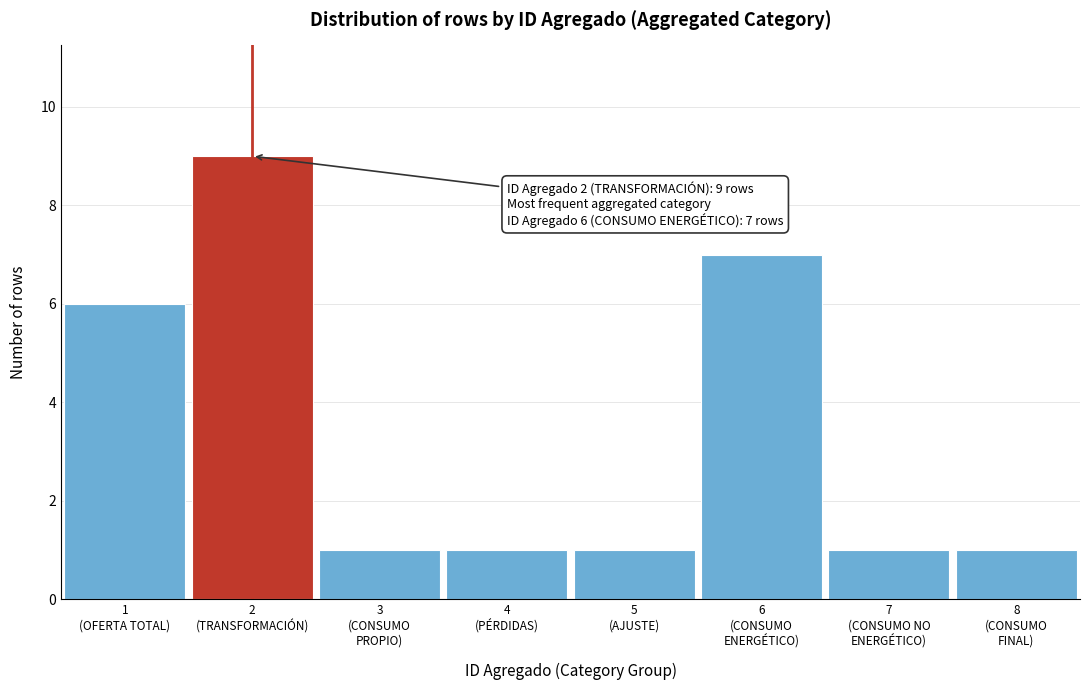

Reading right to left, transcribe all the data shown in this chart.

1	1	7	1	1	1	9	6